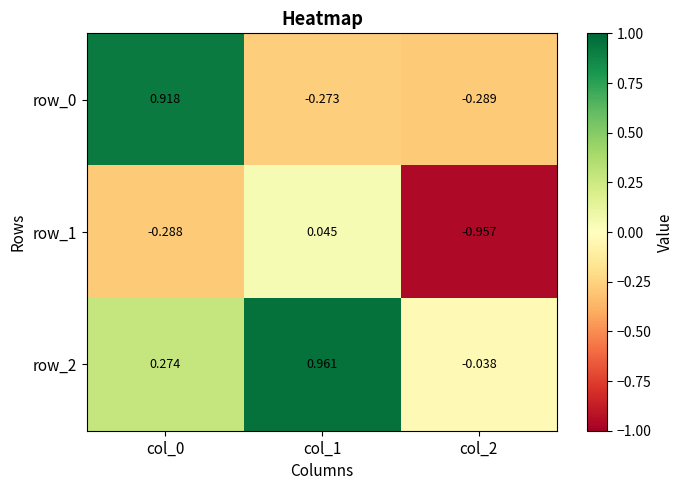

The value of row_1 at col_0 is -0.1. True or false?

False